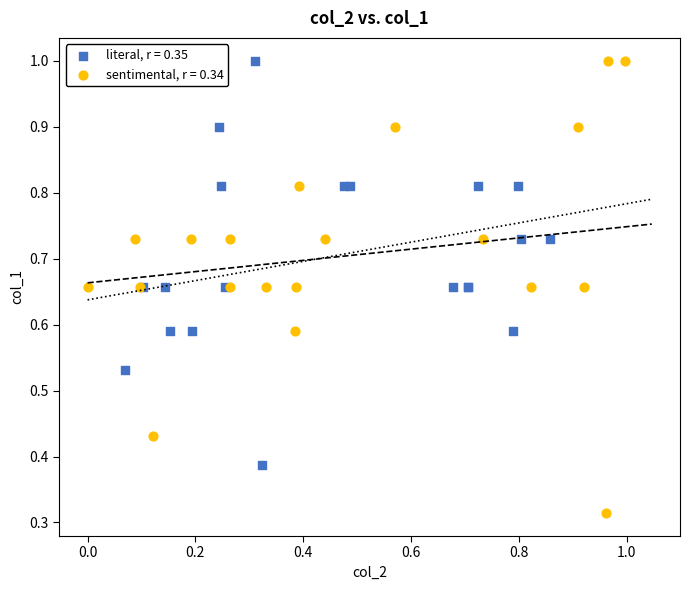

What are all the series names shown in the legend?

literal, r = 0.35, sentimental, r = 0.34